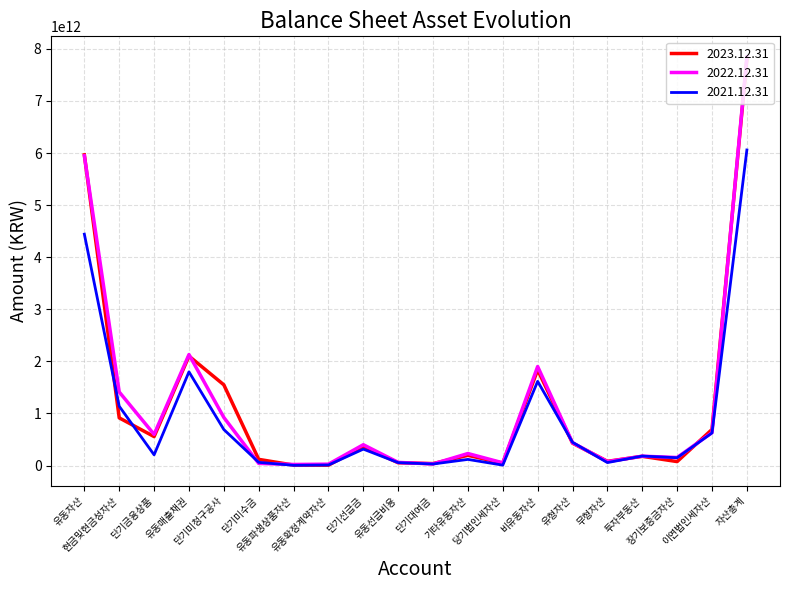

True or false: 2021.12.31 has more than 1 points higher than both neighbors.

True